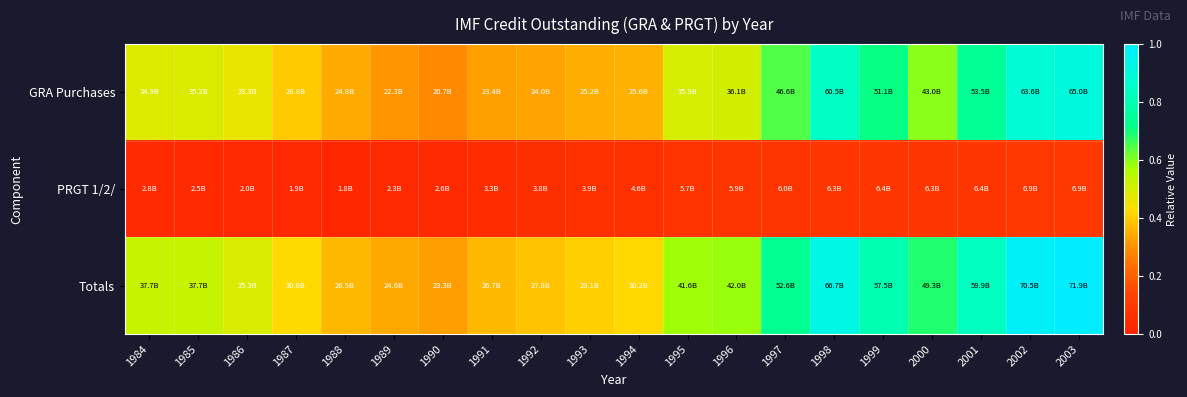

Which series changed the most between 1996 and 2002?

Totals